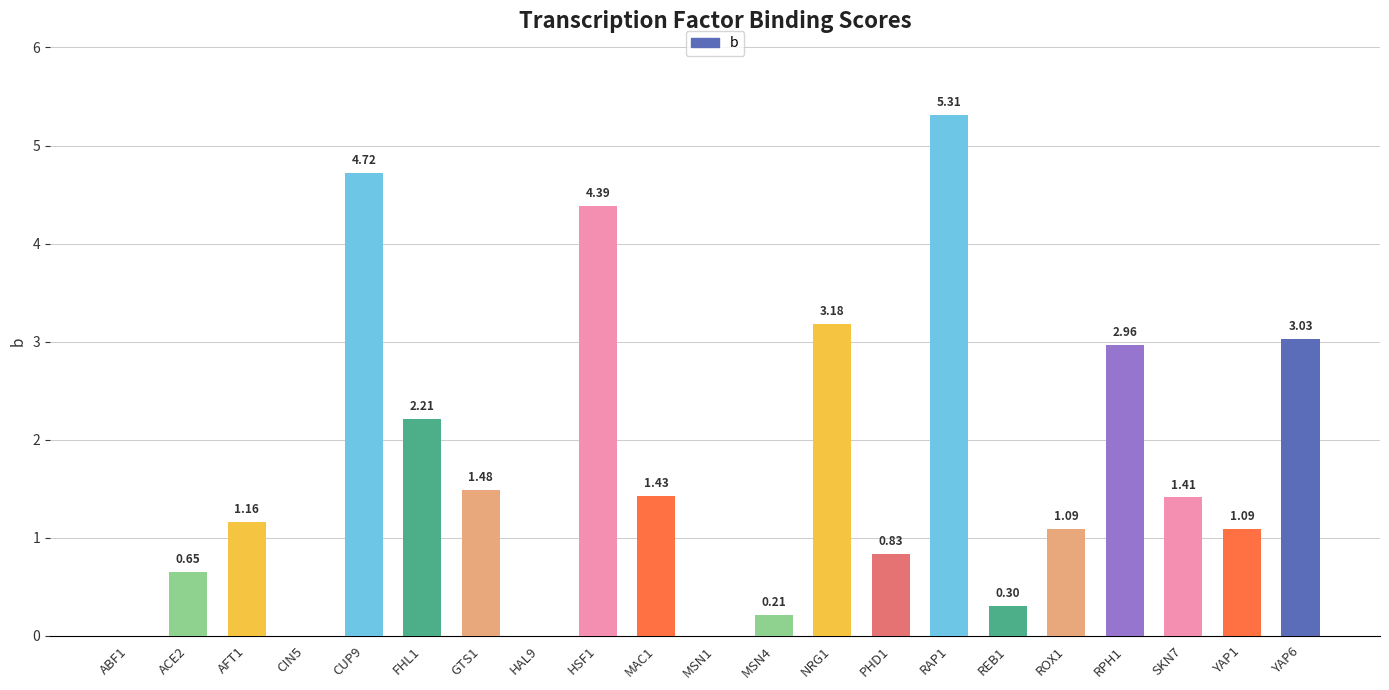

How many data points are above 1?

13